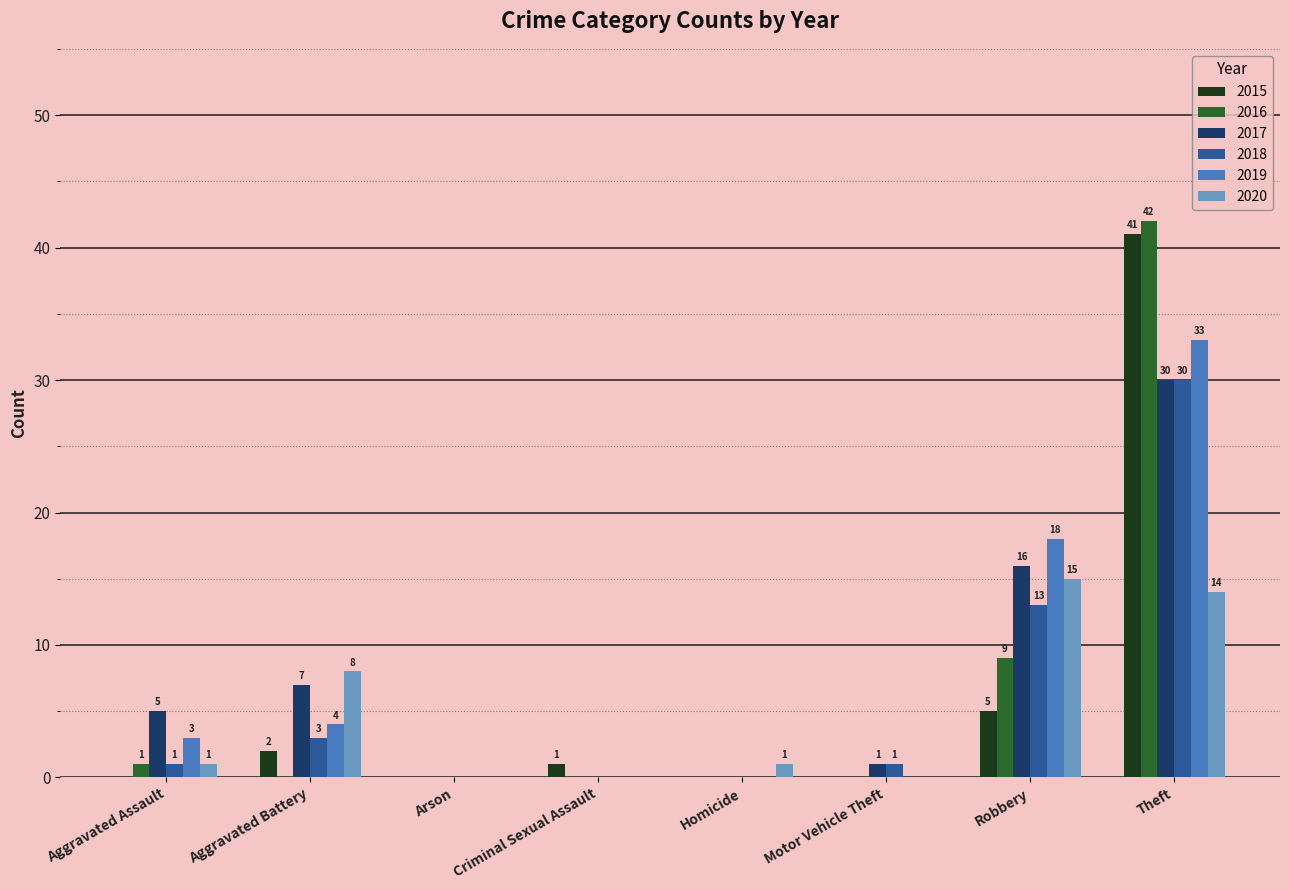

The 2020 series shows 21 at Robbery. True or false?

False